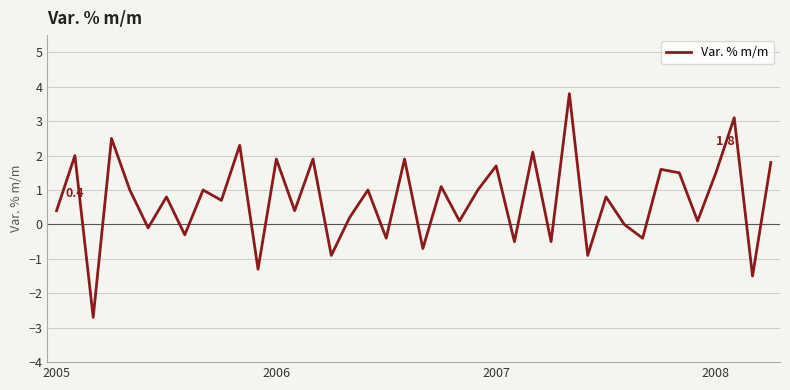

What is the maximum value shown in the chart?

3.8